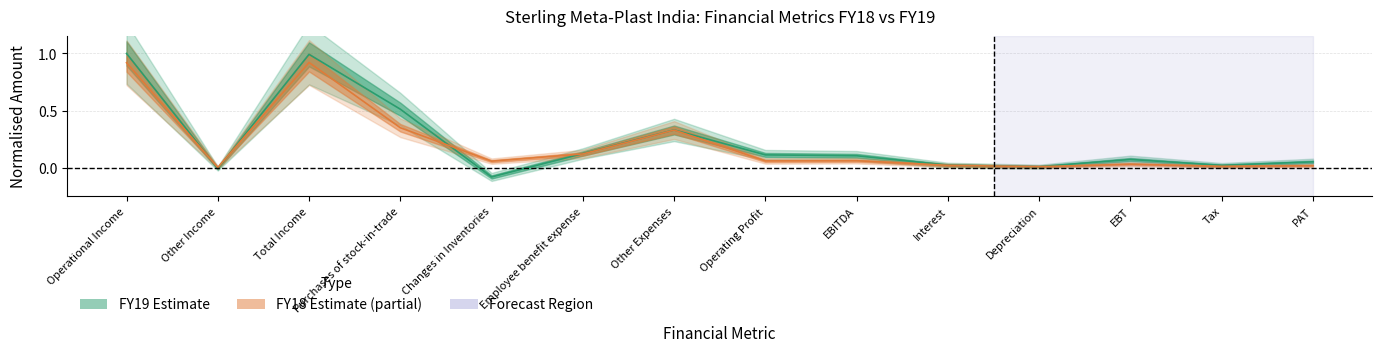

Which series has the widest spread of values?

FY19